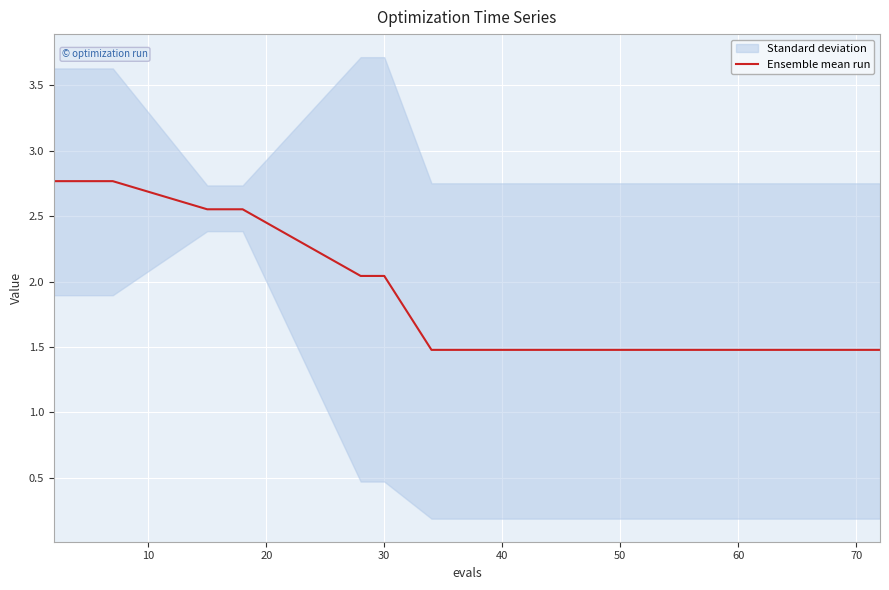

The Ensemble mean run series shows 2.7 at 30. True or false?

False